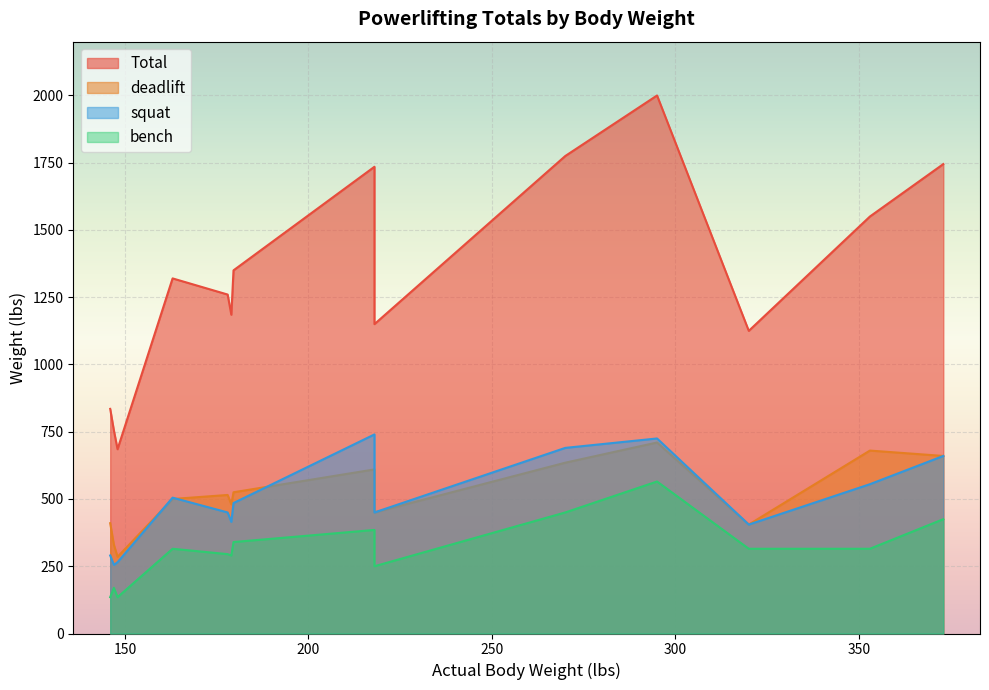

Where is deadlift nearest to the value 497?

163